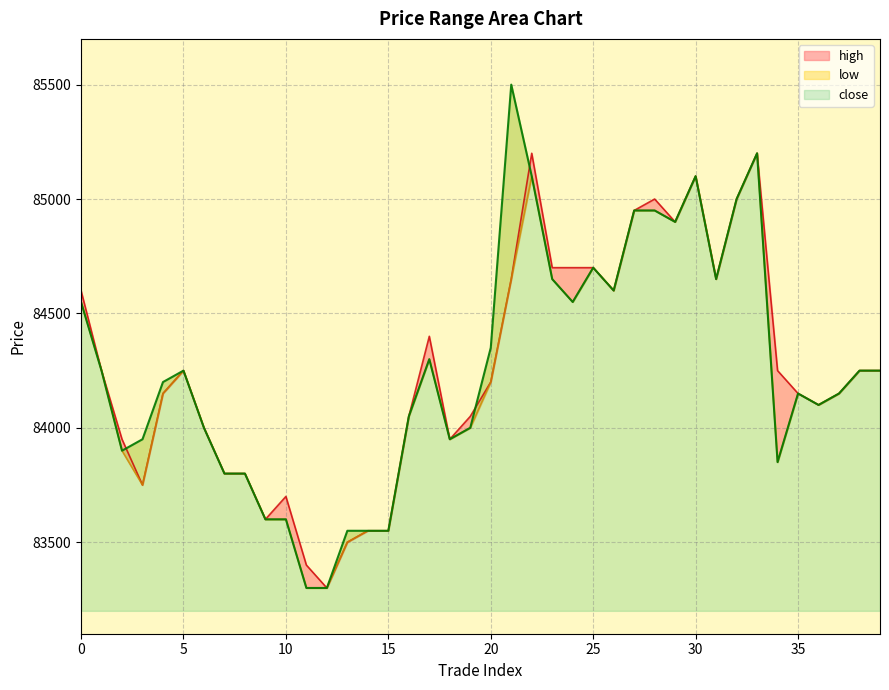

What is the value of the close point at the 26th from the left?

84700